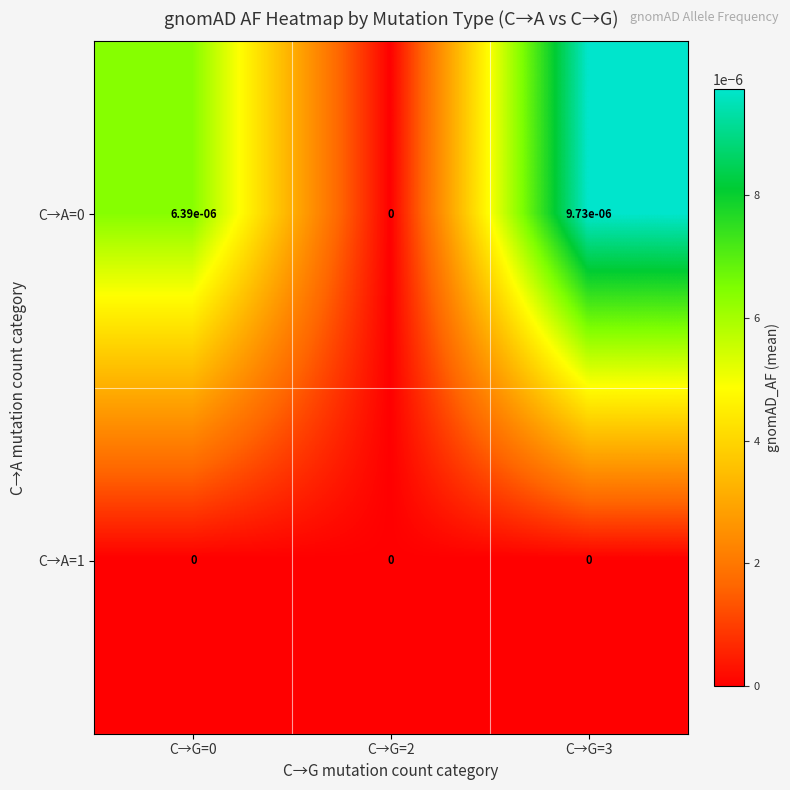

How many distinct data groups are displayed?

2